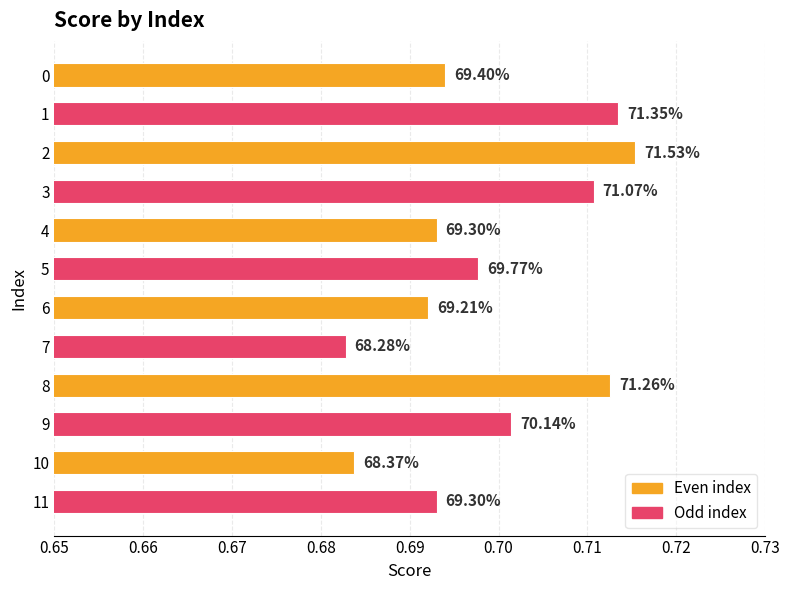

Are the bars horizontal?

Yes